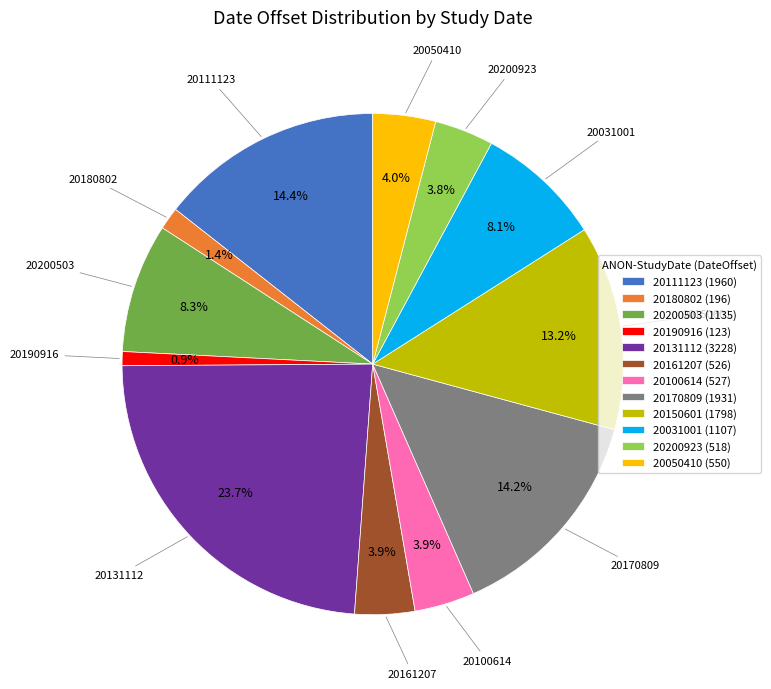

To the nearest percent, what percentage of the pie is 20180802?

1%